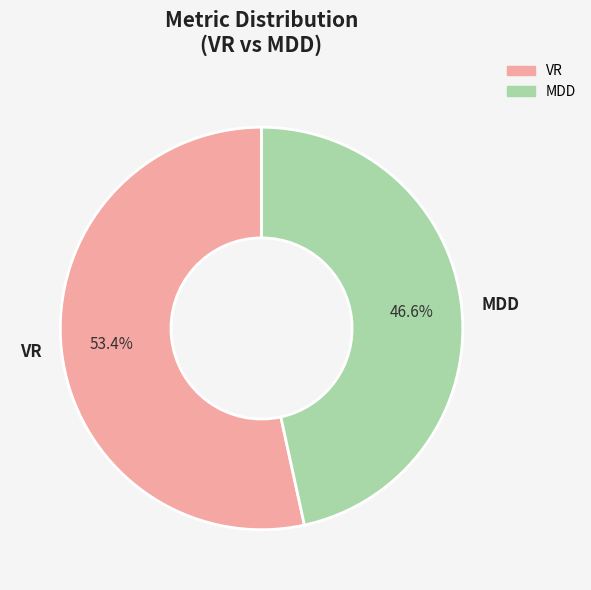

To the nearest percent, what is the difference between the largest and smallest slice percentages?

7%